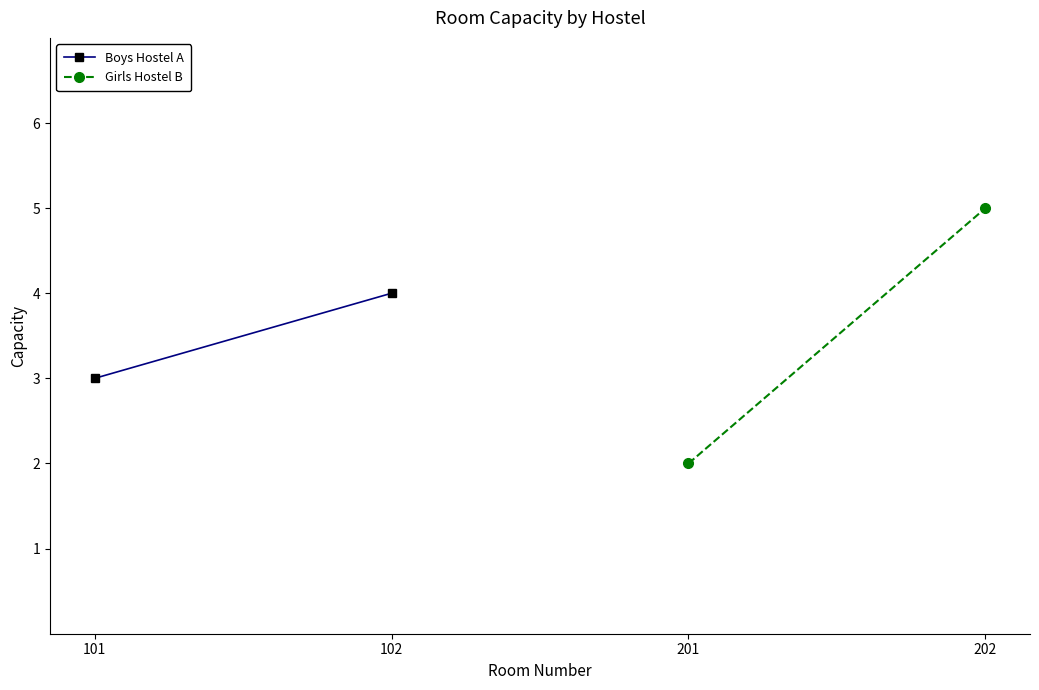

What is the value of the Boys Hostel A point at the 1st from the left?

3